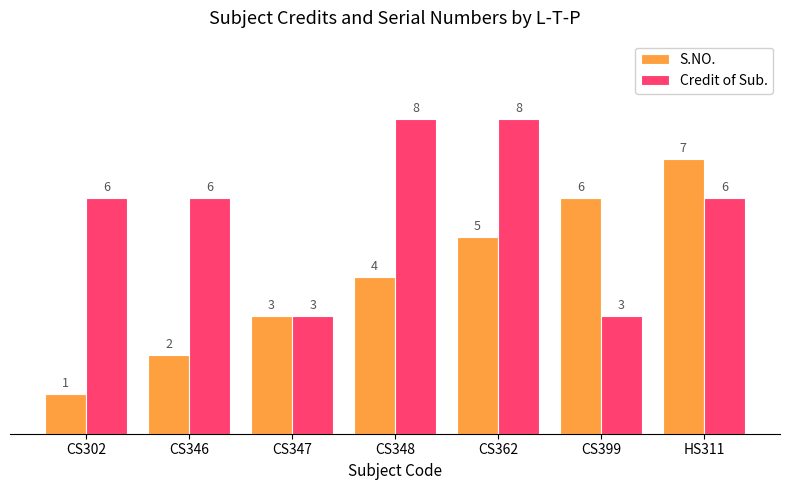

What is the label of the 4th bar from the right?

CS348